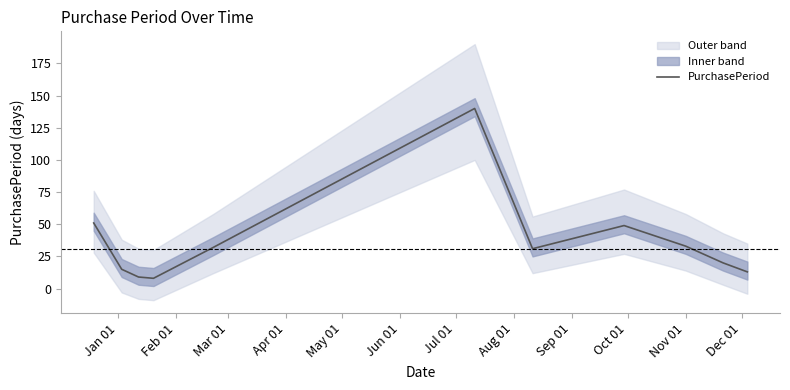

What is the highest value of the PurchasePeriod series?

140